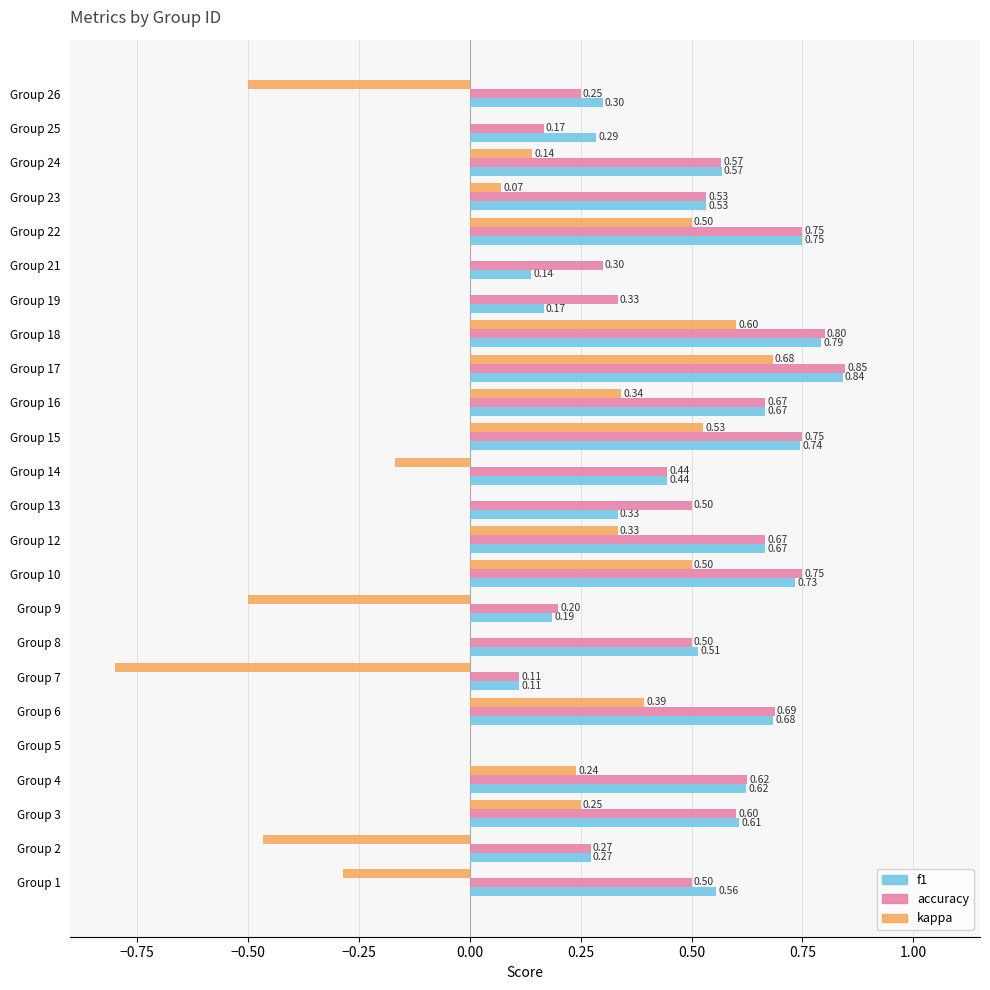

Which series changed the most between Group 23 and Group 25?

accuracy